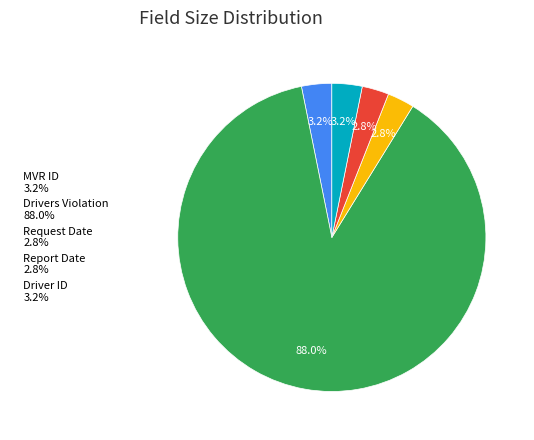

Is the sum of Drivers Violation and Request Date greater than half?

Yes